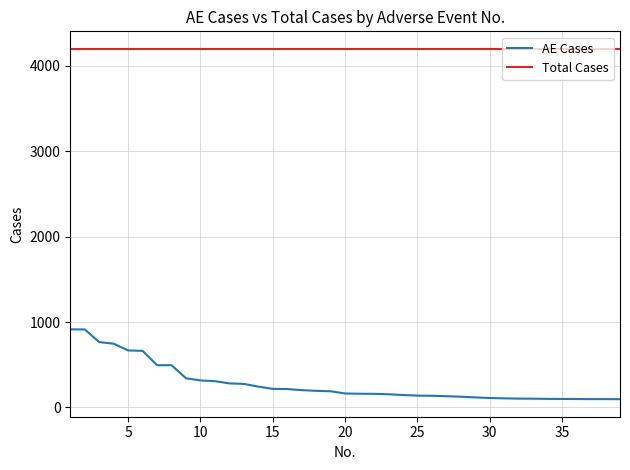

Rank the series by their average value, from highest to lowest.

Total Cases, AE Cases